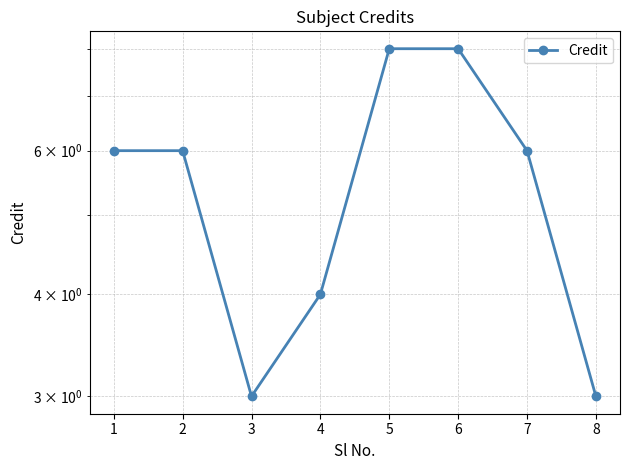

Which category has the highest value across all series?

5